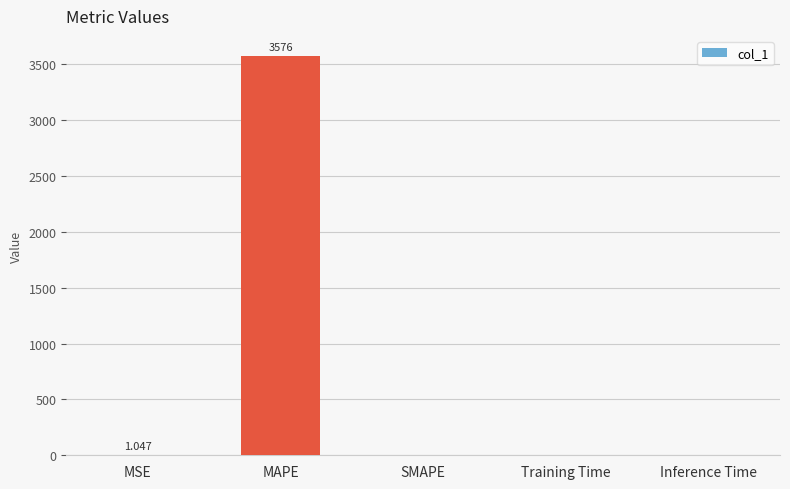

Which category has the highest value across all series?

MAPE